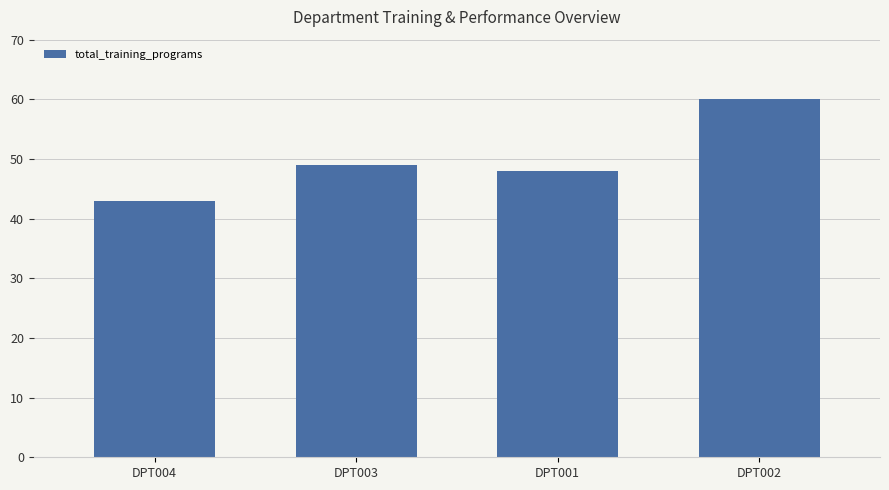

List the labels in order of value, smallest first.

DPT004, DPT001, DPT003, DPT002